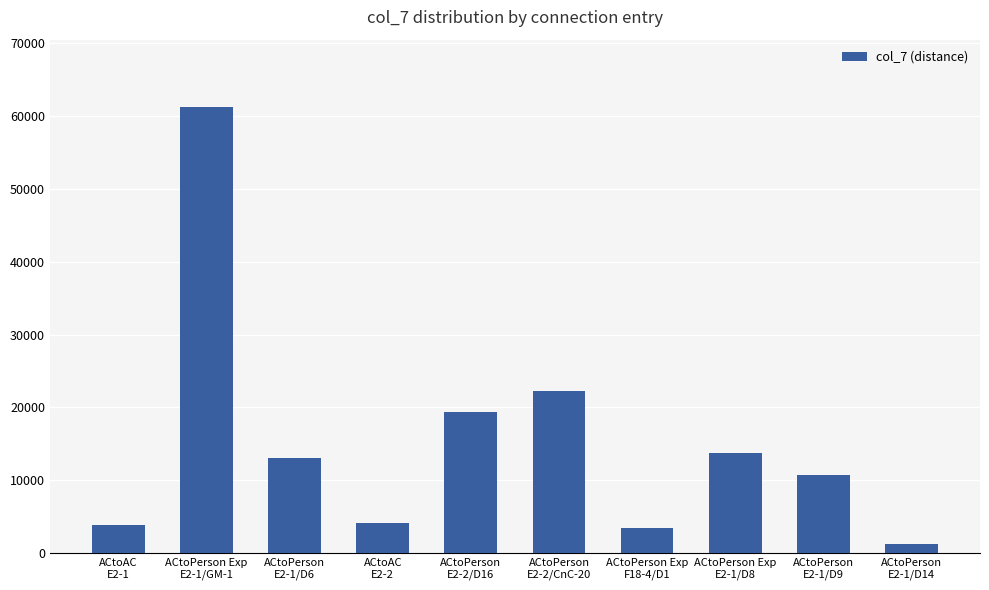

Which category has the lowest value across all series?

ACtoPerson
E2-1/D14